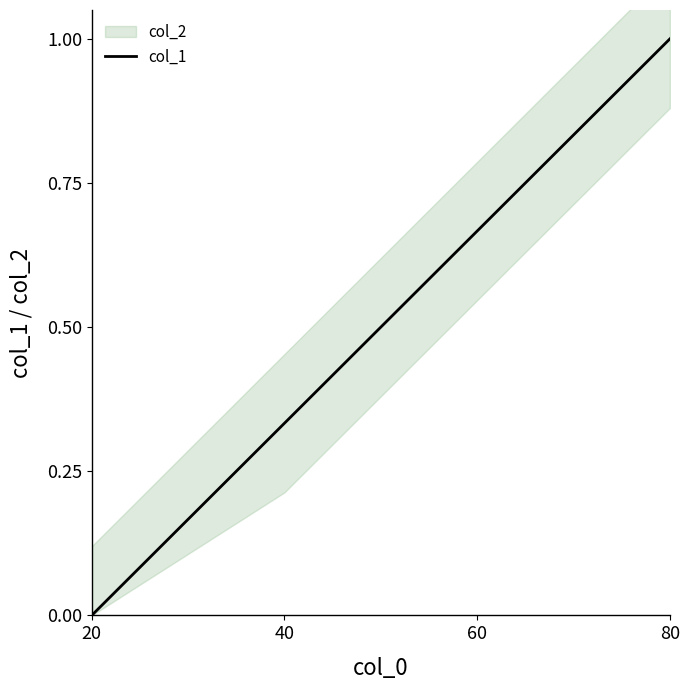

Is this an area chart (filled region under the line)?

No